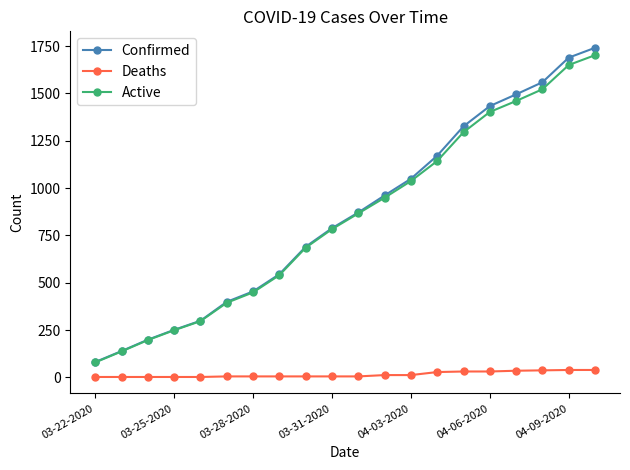

What is the lowest value of the Confirmed series?

81